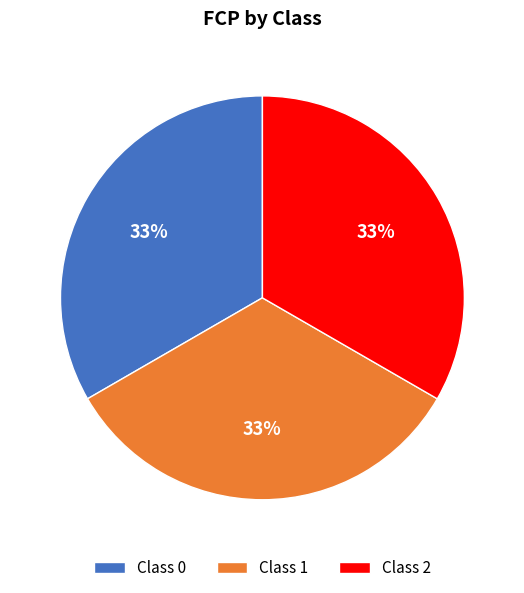

Is it true that Class 0 is 33% of the pie?

True